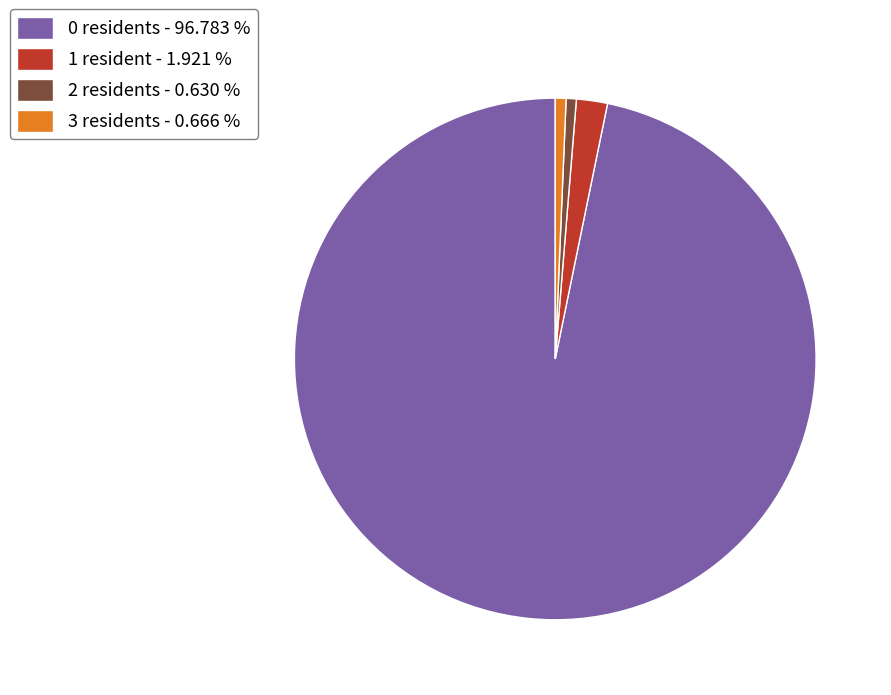

Which category accounts for the majority?

0 residents - 96.783 %